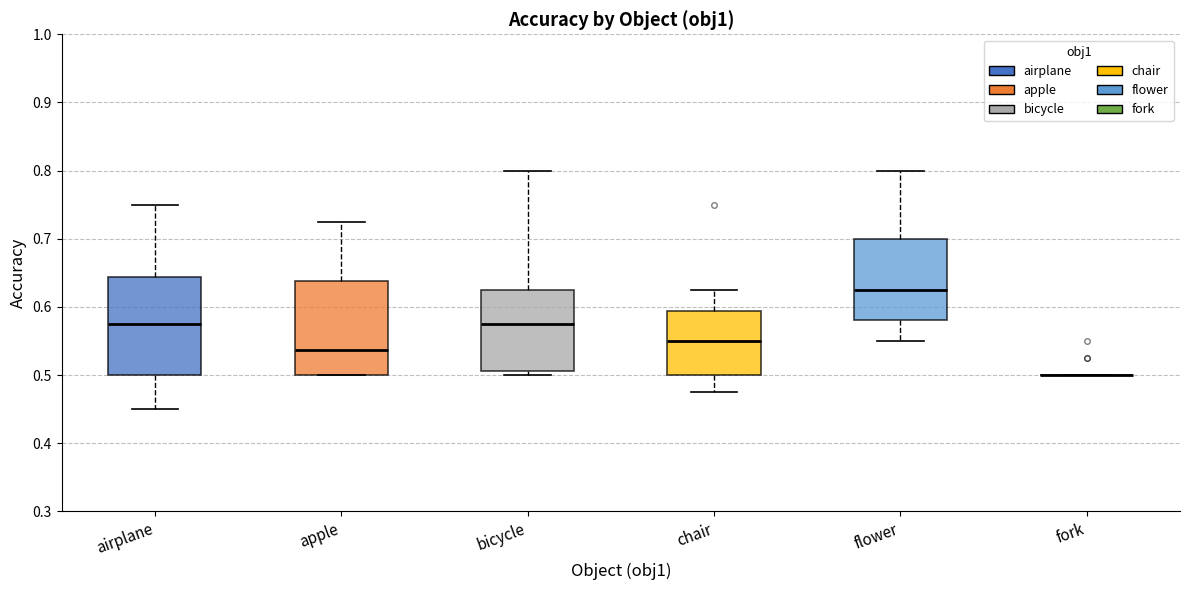

Reading left to right, transcribe this box plot: for each box, give where its median line is, the range the box spans, and where its two whiskers end, as read against the y-axis. The values are not printed on the chart, so give them approximately, as read against the axis.

airplane: median 0.58, box 0.50 to 0.64, whiskers 0.45 to 0.75
apple: median 0.54, box 0.50 to 0.64, whiskers 0.50 to 0.73
bicycle: median 0.58, box 0.51 to 0.63, whiskers 0.50 to 0.80
chair: median 0.55, box 0.50 to 0.59, whiskers 0.48 to 0.63
flower: median 0.63, box 0.58 to 0.70, whiskers 0.55 to 0.80
fork: box collapsed to a line at 0.50, whiskers 0.50 to 0.50